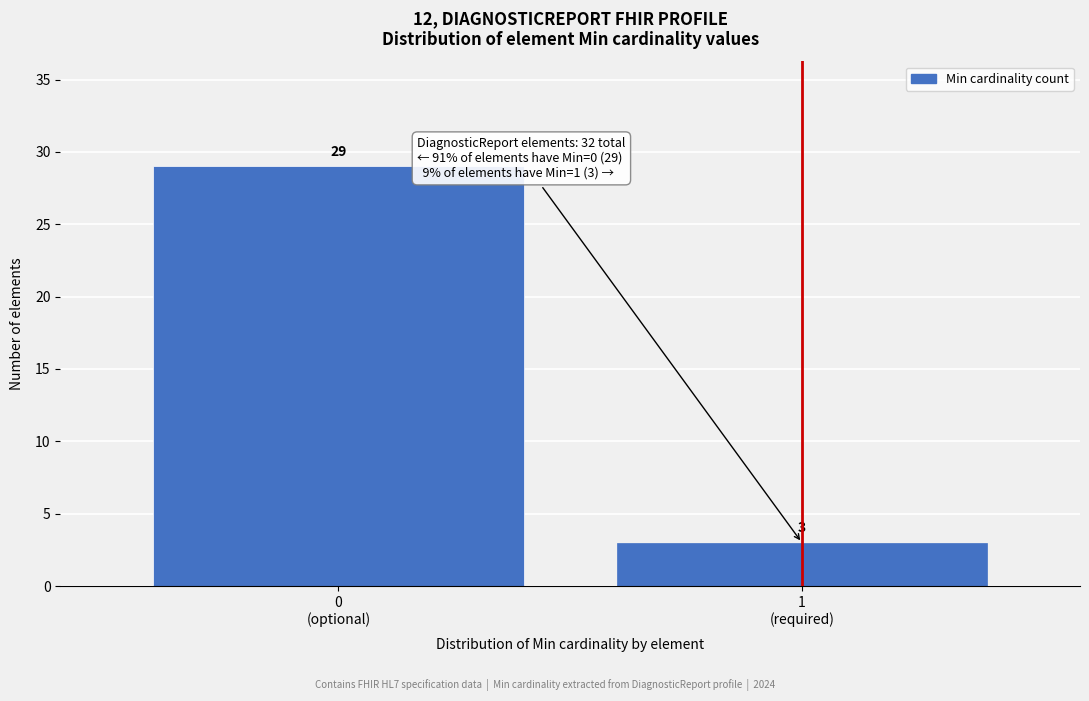

Reading left to right, extract all data points from this chart.

29	3